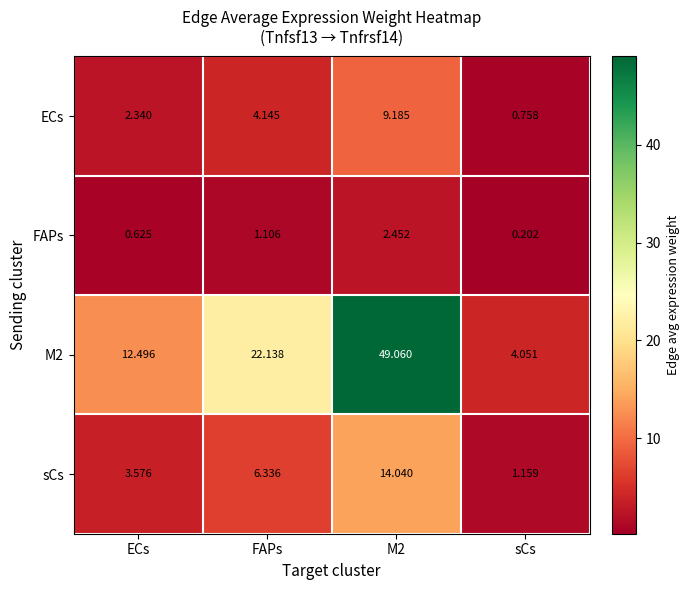

Rank the series at ECs from highest to lowest value.

M2, sCs, ECs, FAPs